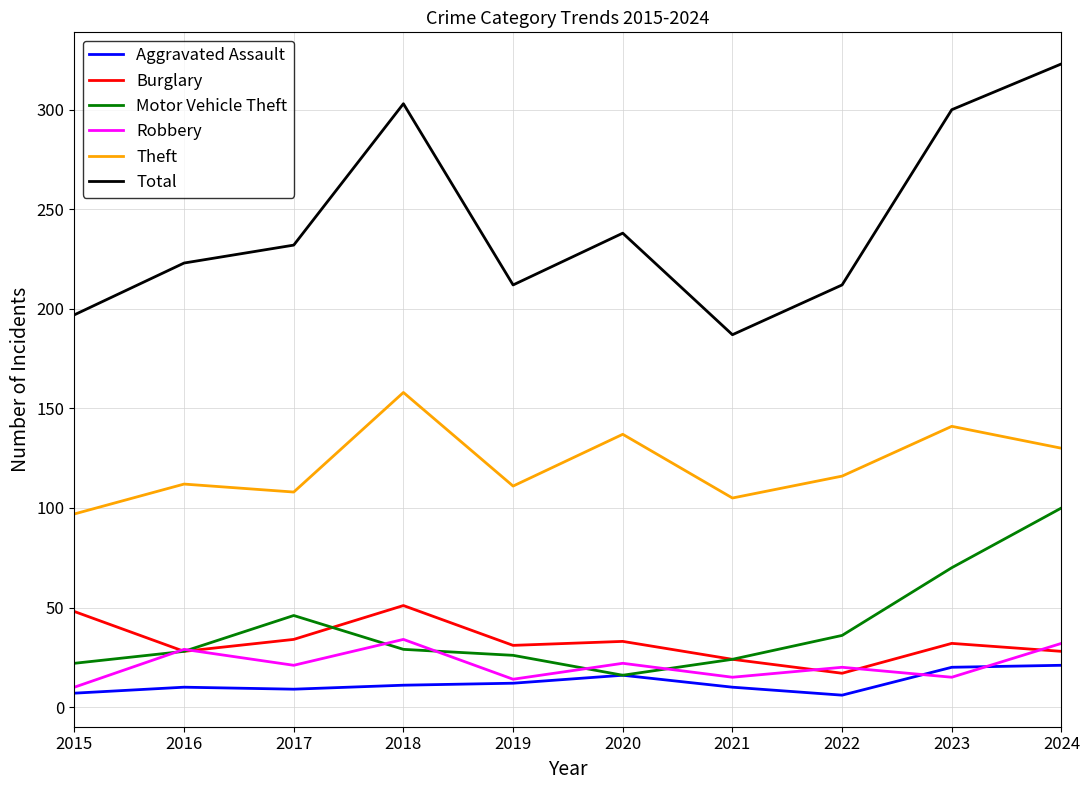

At which label does Robbery first exceed 21?

2016